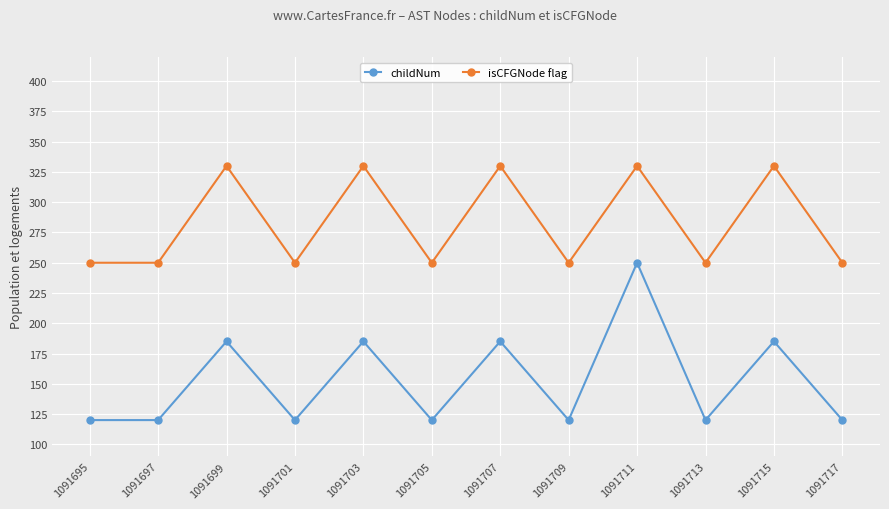

At which category does childNum reach its first local peak?

1091699